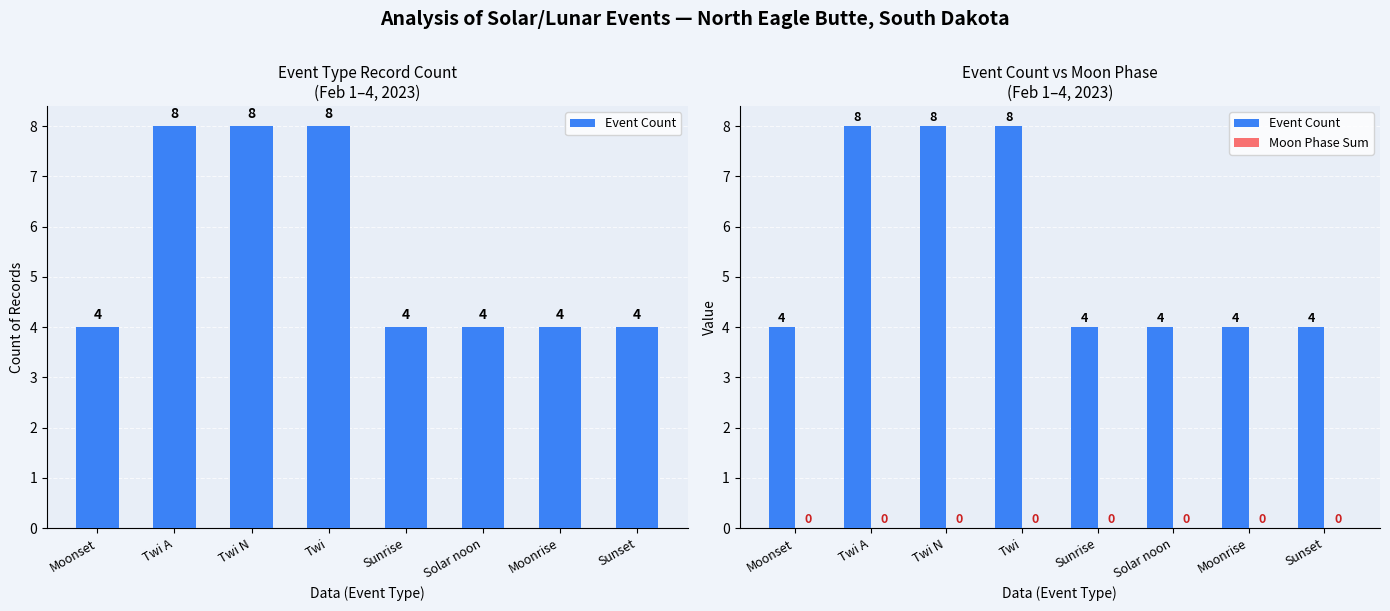

At which category does the chart reach its minimum across all series?

Moonset